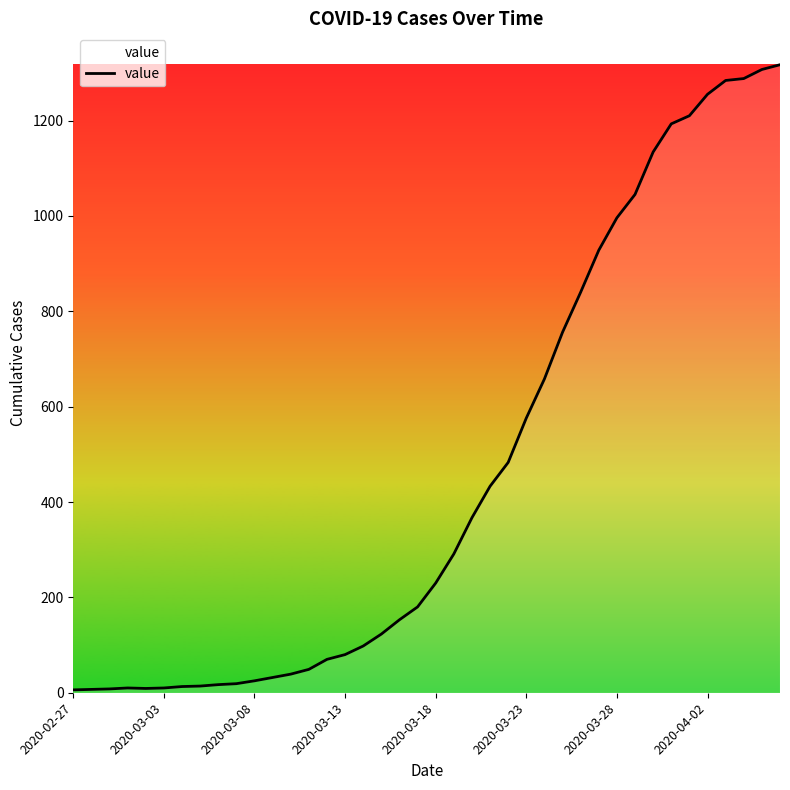

What is the greatest value displayed?

1317